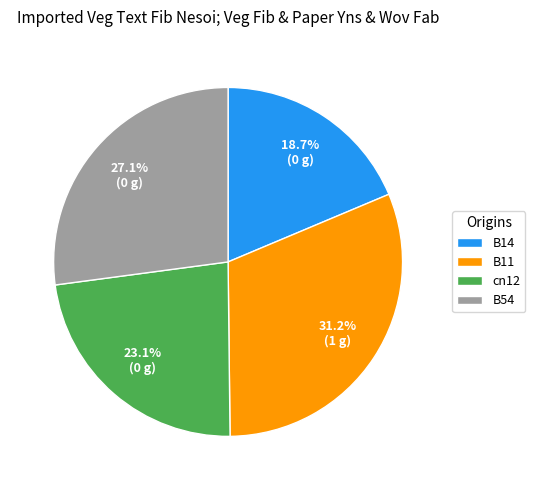

True or false: B11 accounts for 31% of the total.

True